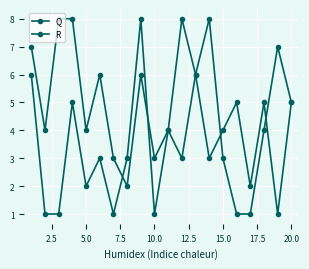

Count the number of categories in the chart.

20